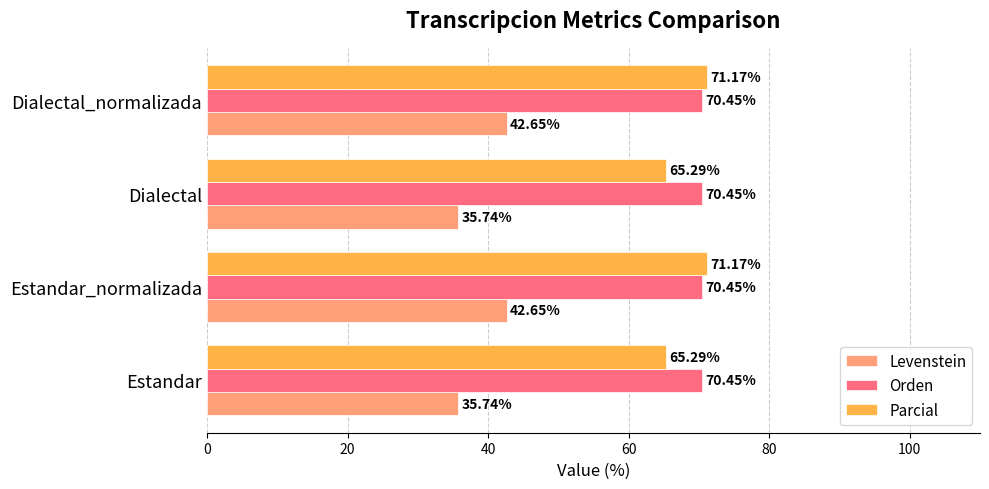

Rank the series by their maximum value, from lowest to highest.

Levenstein, Orden, Parcial